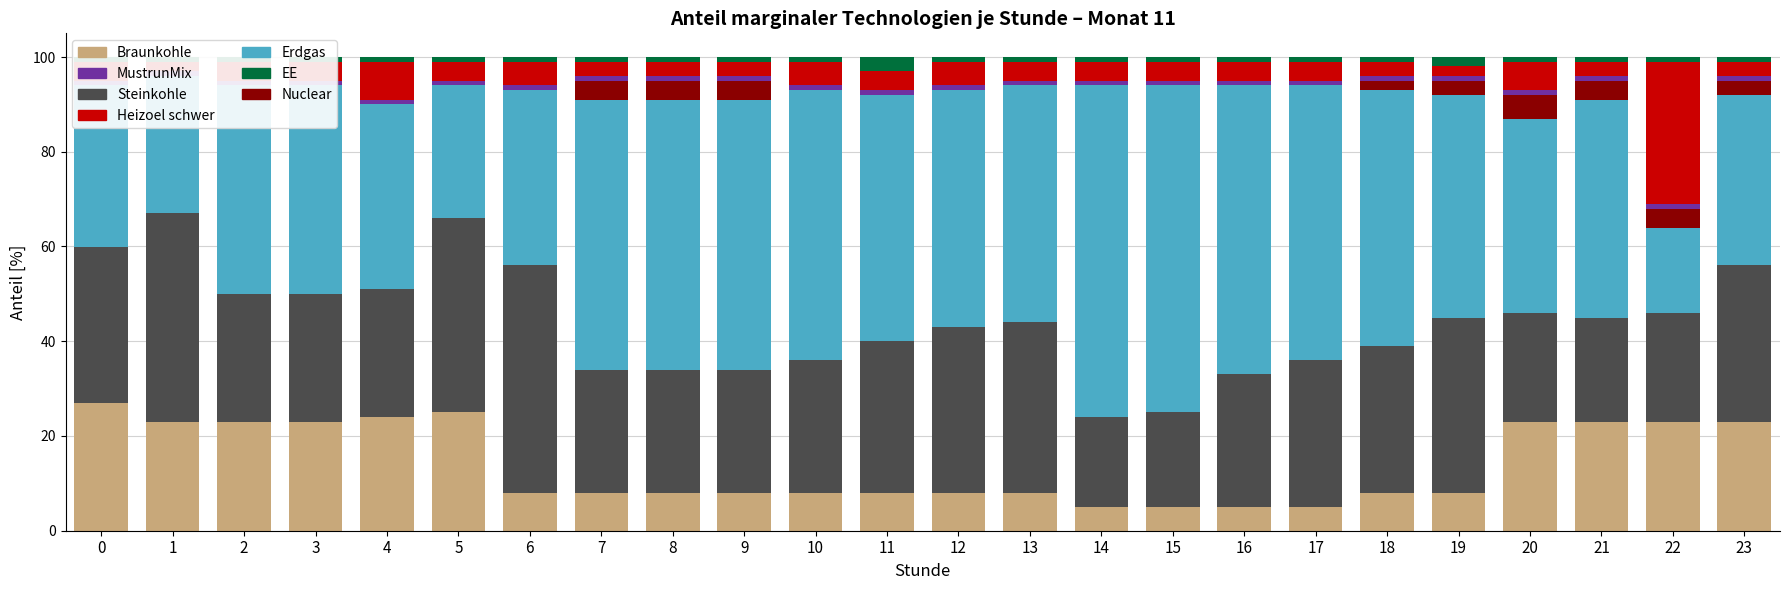

Is it true that EE equals 0 at 23?

False